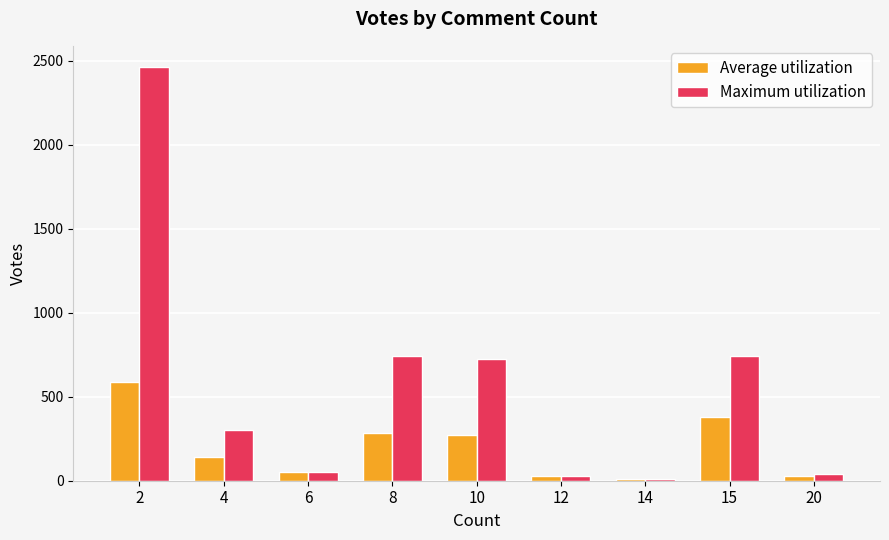

What is the difference between the highest and lowest values at 20?

14.0